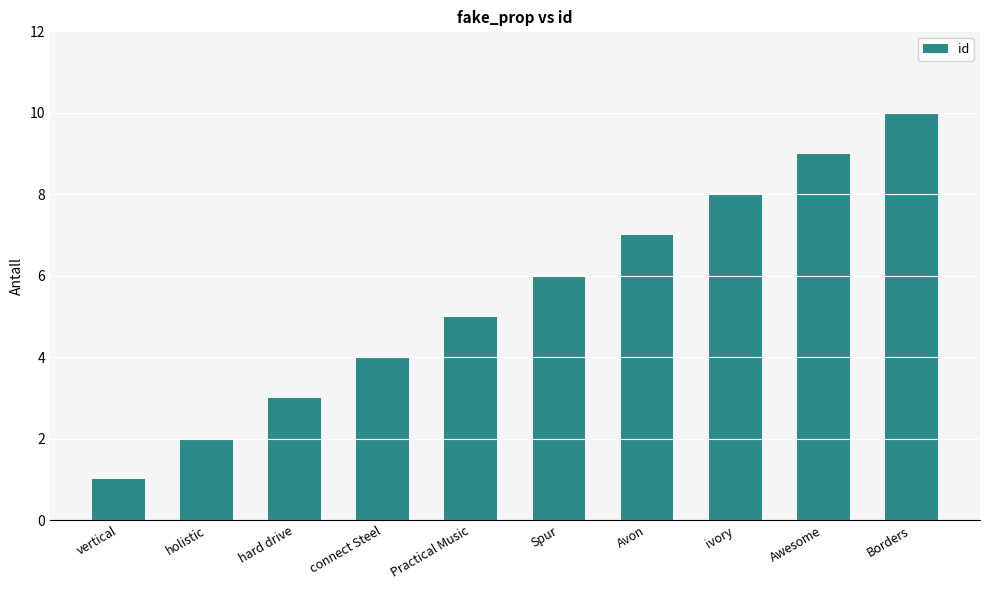

What is the minimum value shown in the chart?

1